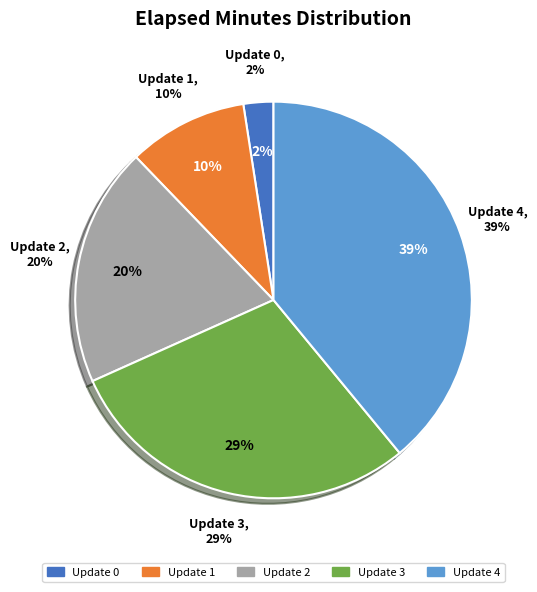

Does Update 4 account for over 50% of the chart?

No